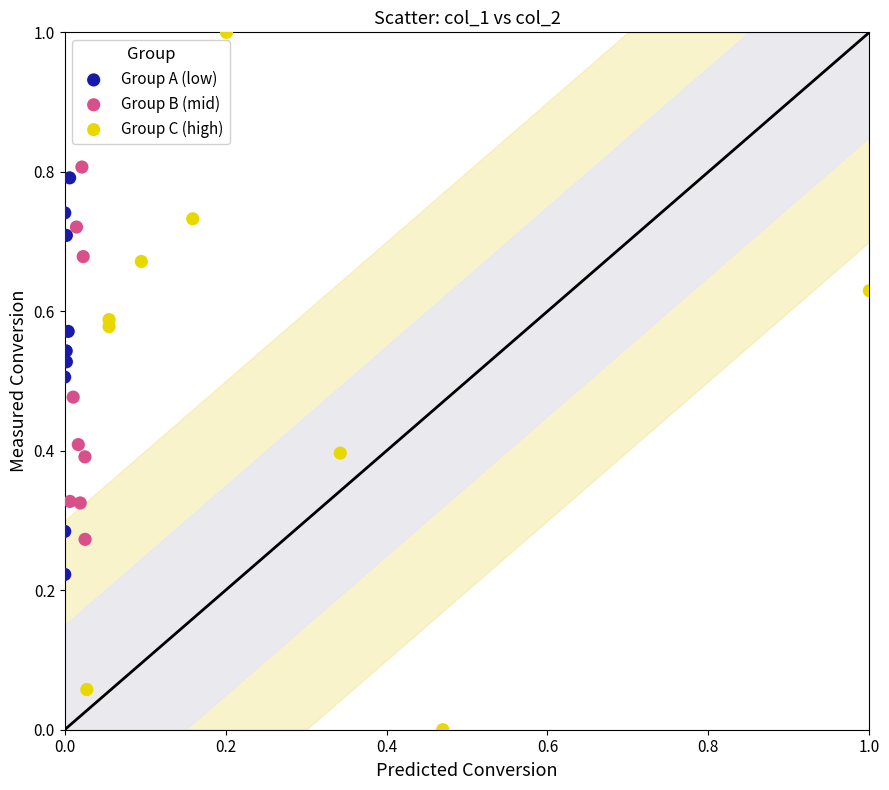

Which series has the largest Y range (max minus min)?

Group C (high)